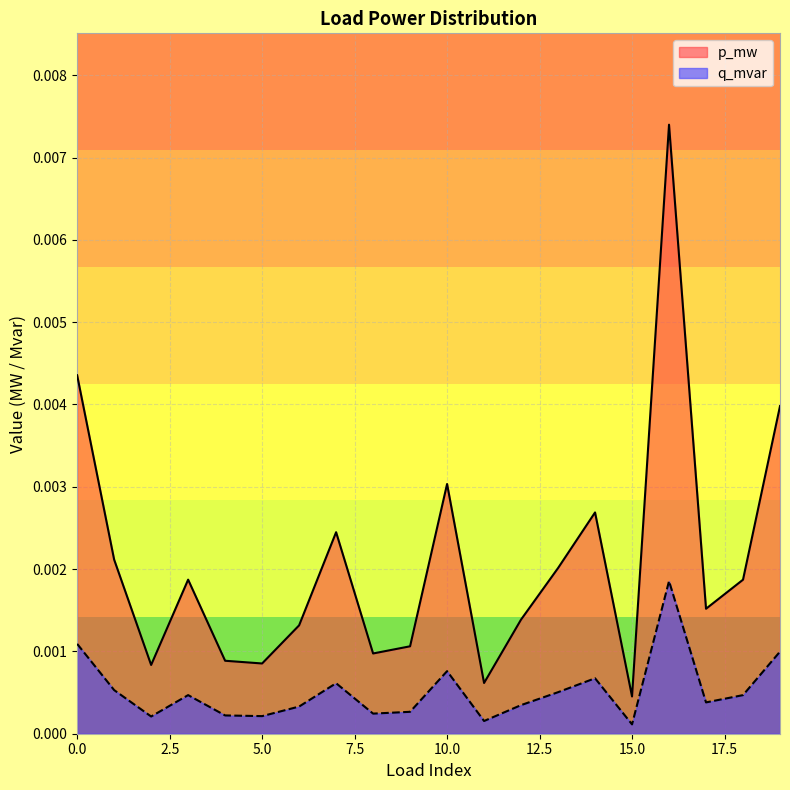

Which series has the largest range (max minus min)?

p_mw